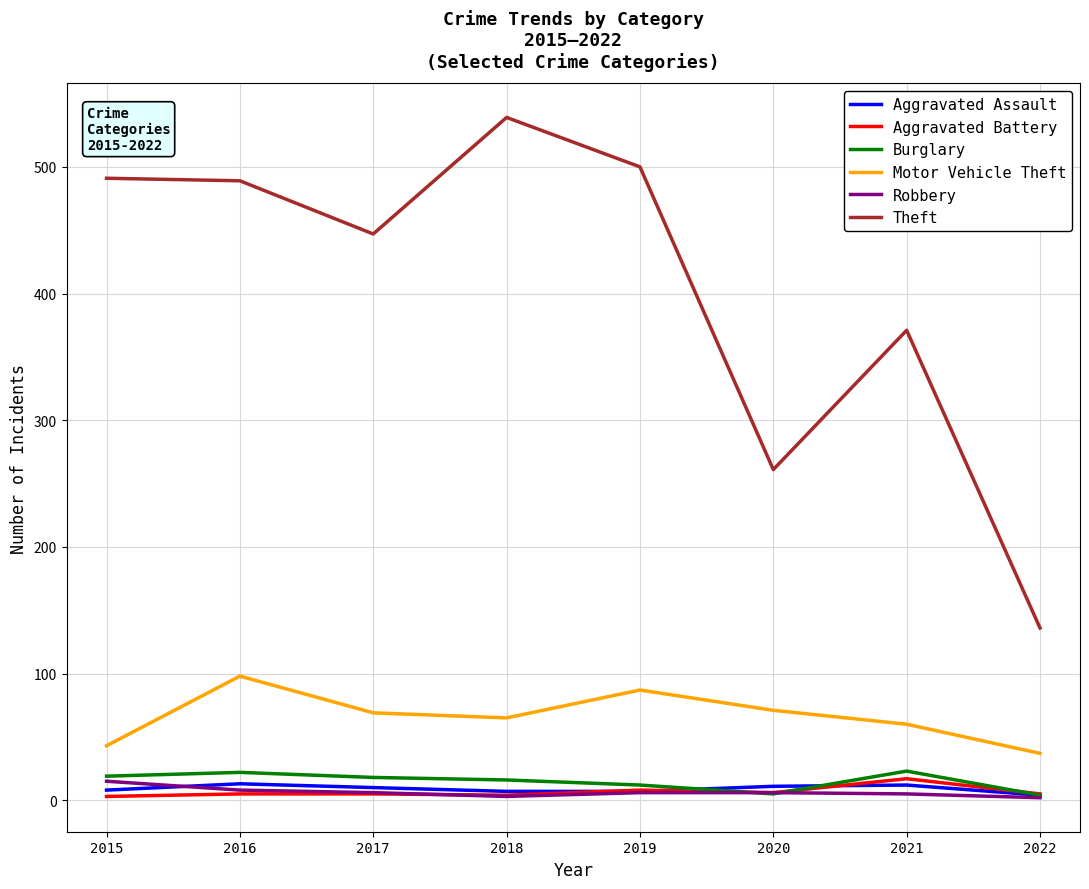

Which series has the widest spread of values?

Theft